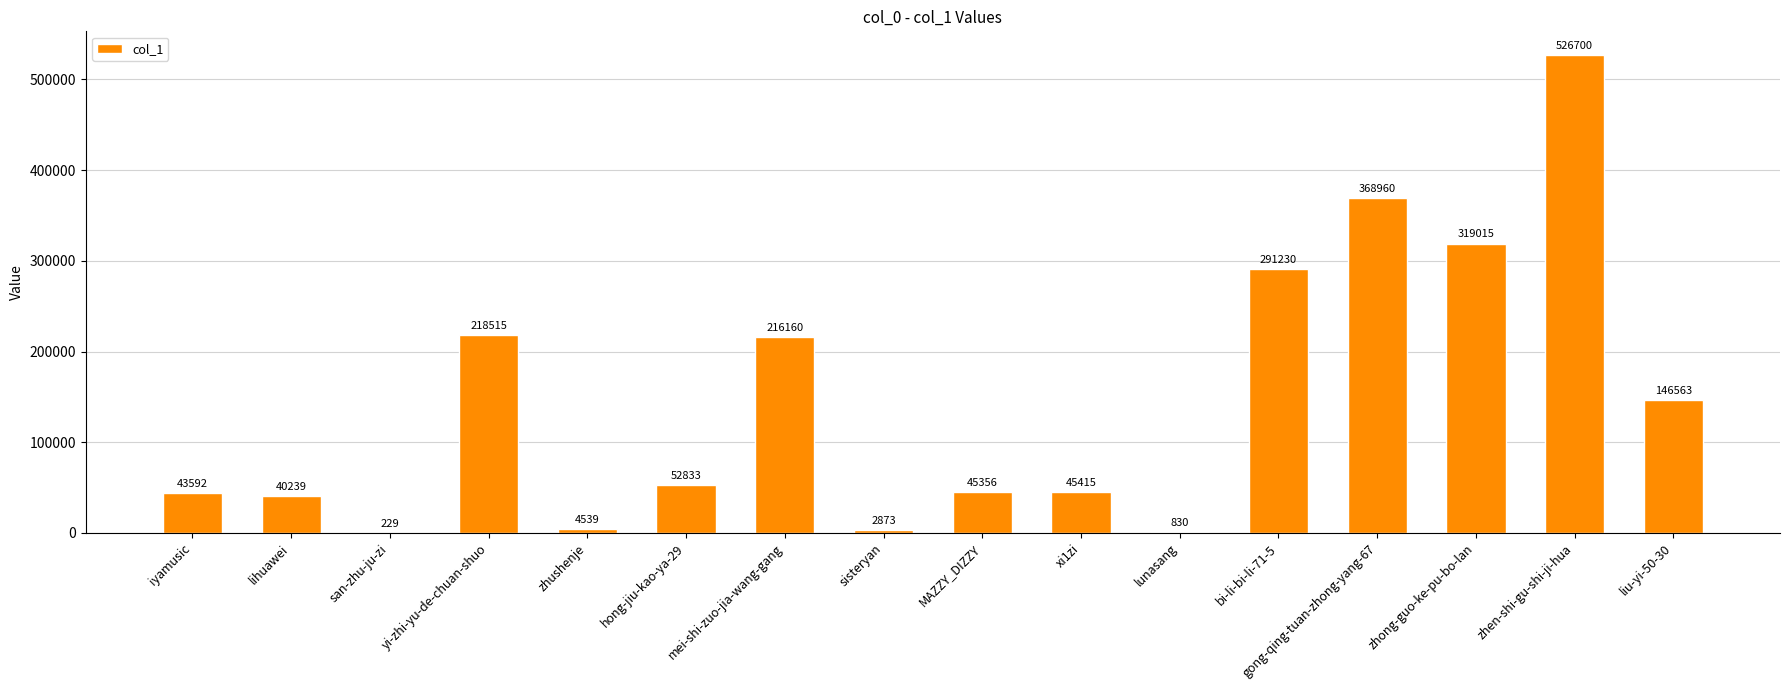

How many distinct data groups are displayed?

1